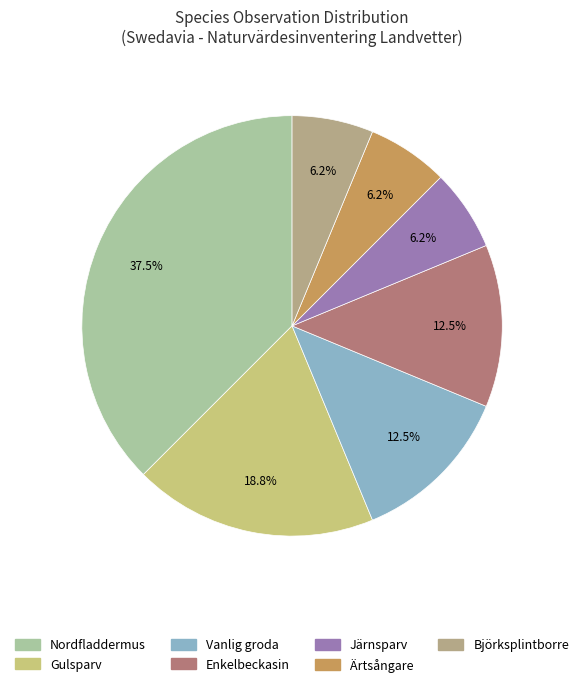

Which category has the biggest portion of the pie?

Nordfladdermus